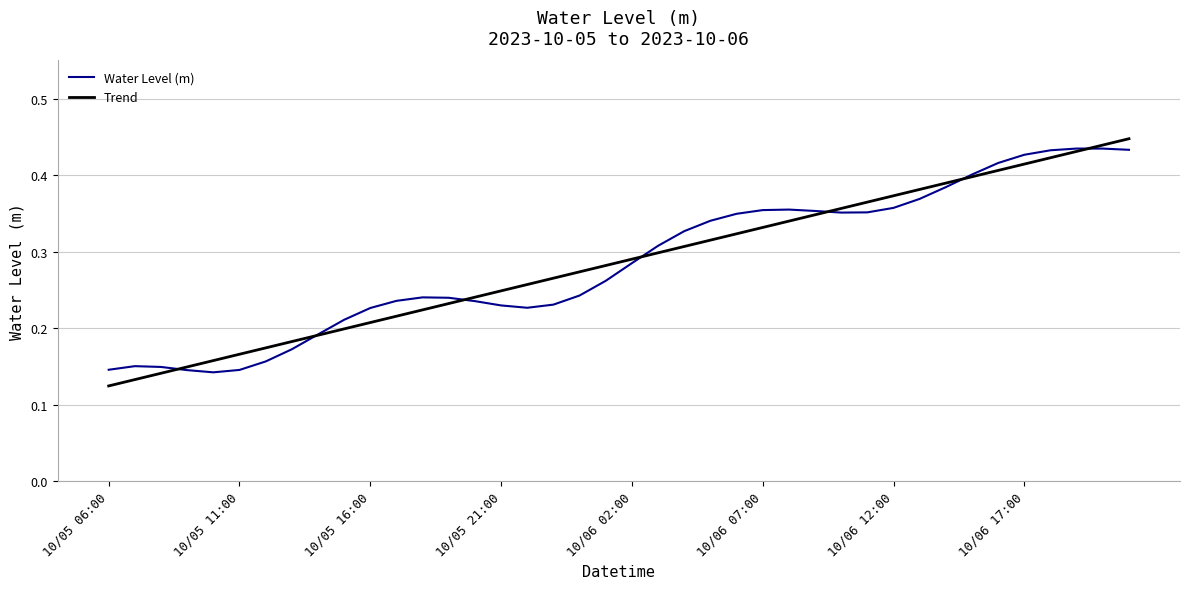

How many lines are shown in the chart?

2